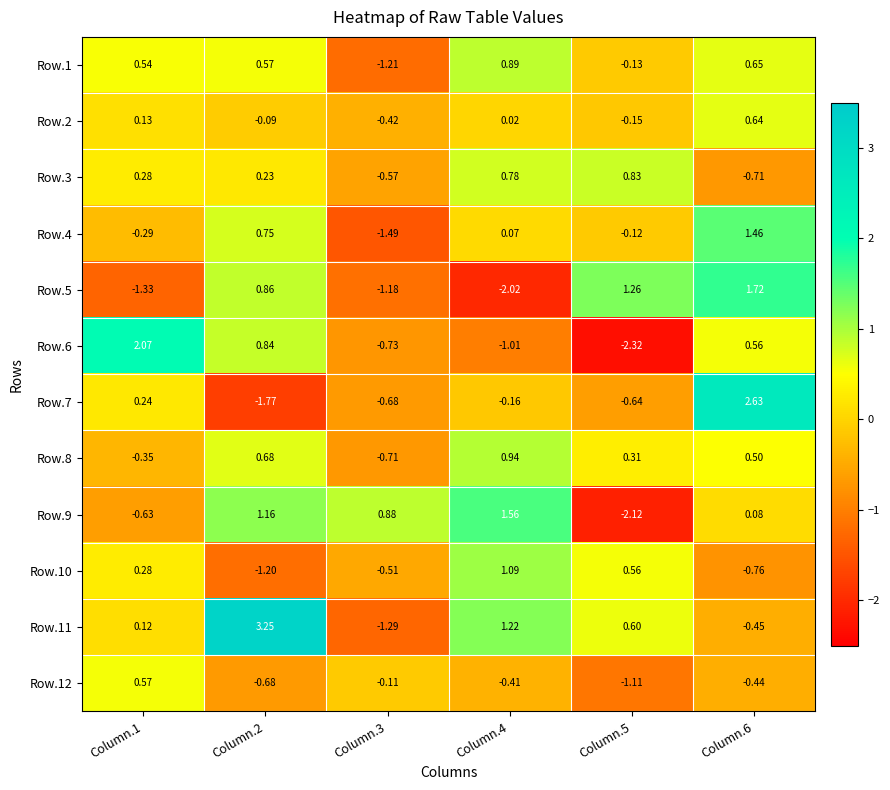

Which series has the largest range (max minus min)?

Row.11